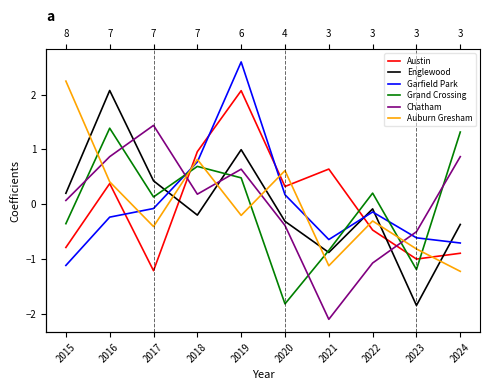

At which label is Garfield Park closest to 0?

2017